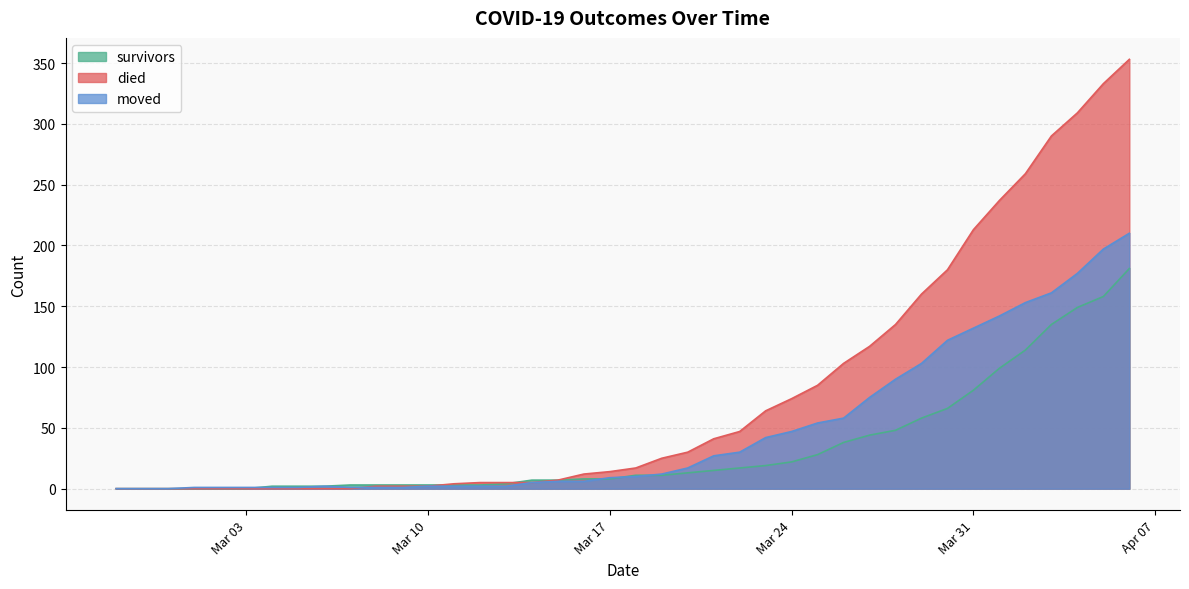

Which series has the largest range (max minus min)?

died